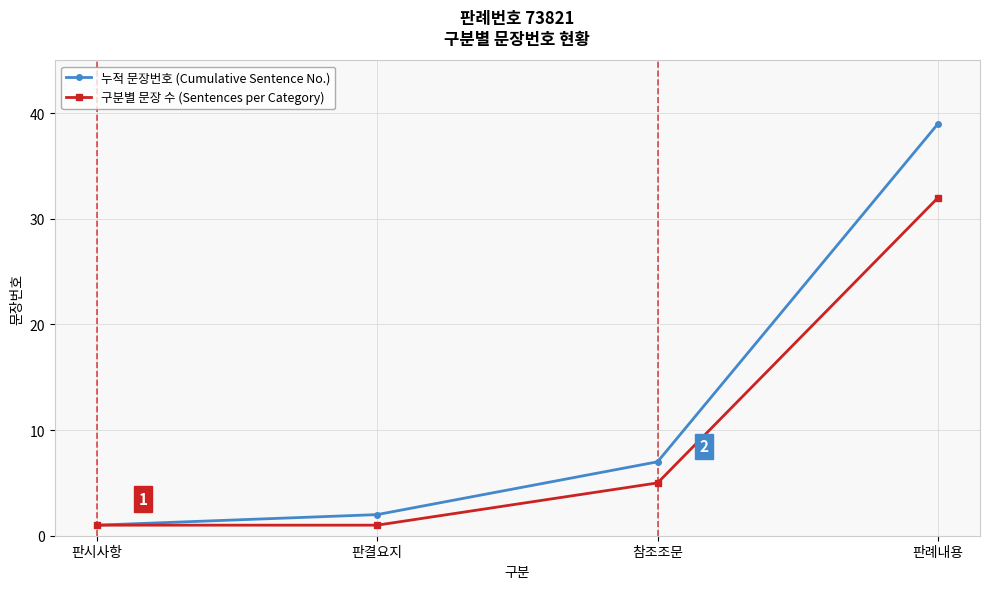

How many lines are shown in the chart?

2